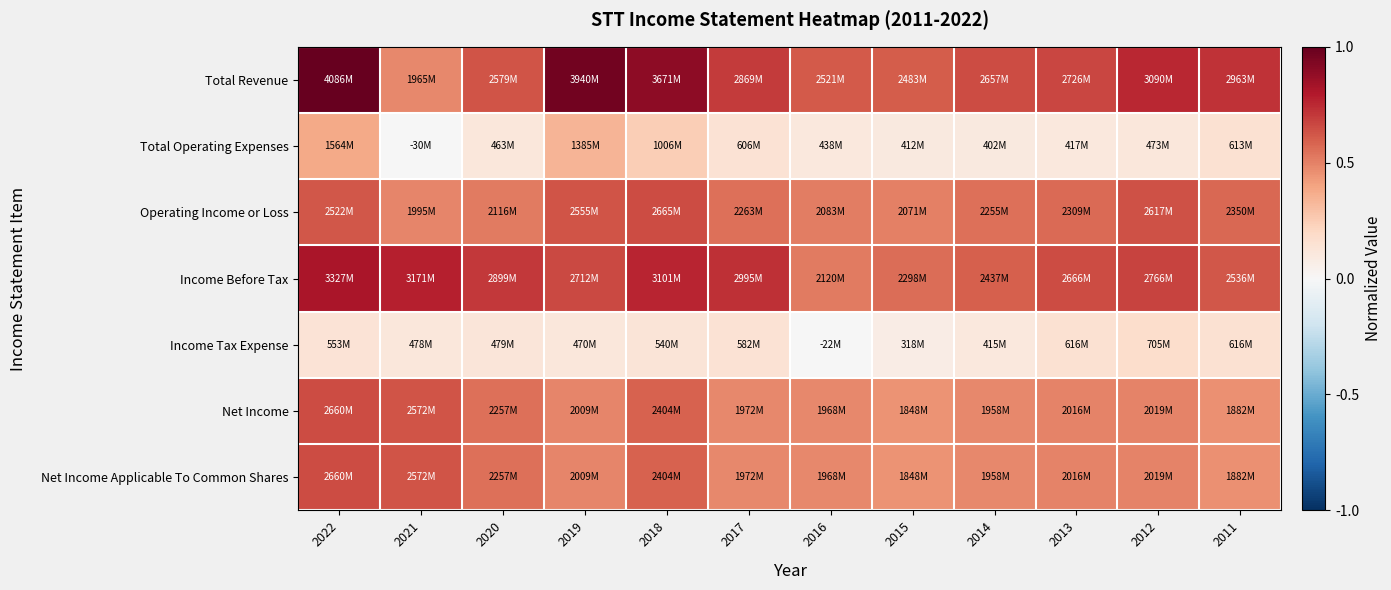

Which series has the widest spread of values?

Total Revenue